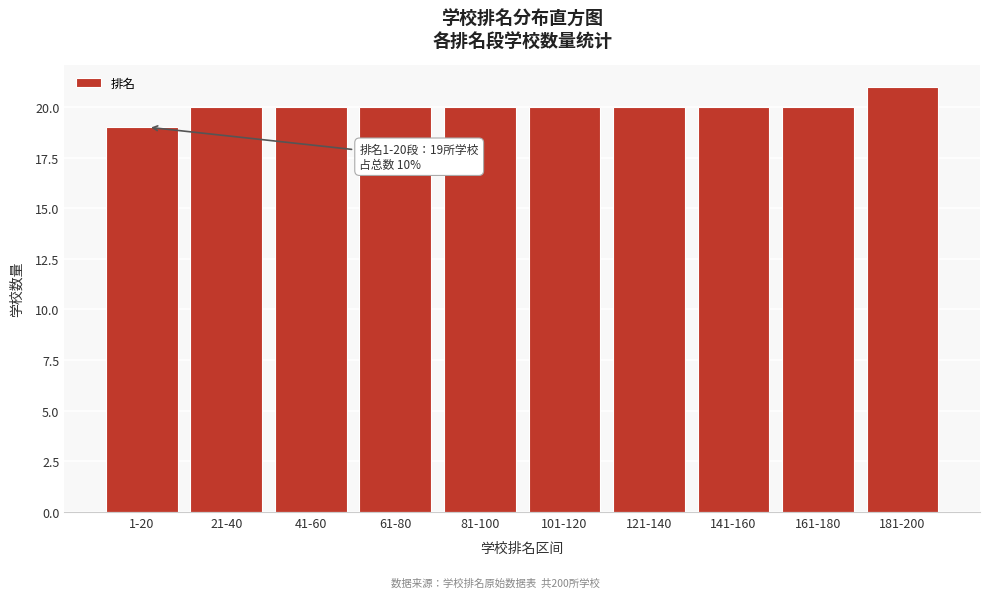

Reading right to left, transcribe all the data shown in this chart.

21	20	20	20	20	20	20	20	20	19